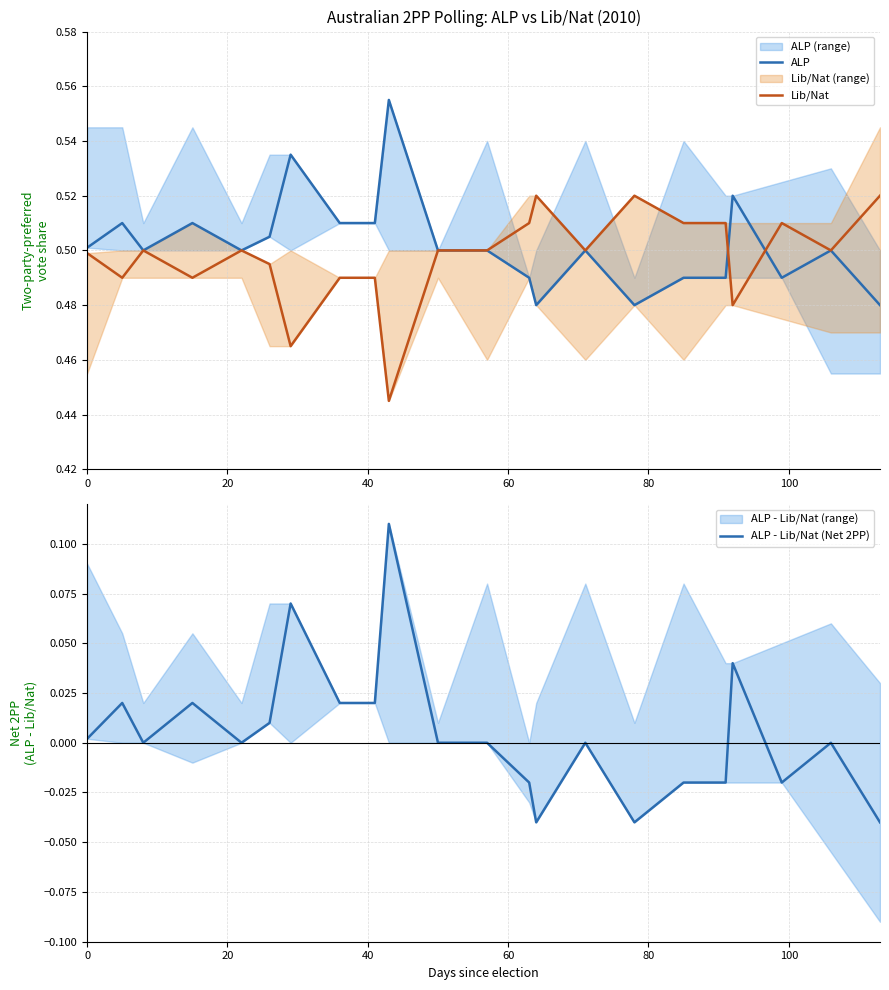

How many Lib/Nat values are between 0 and 1?

22